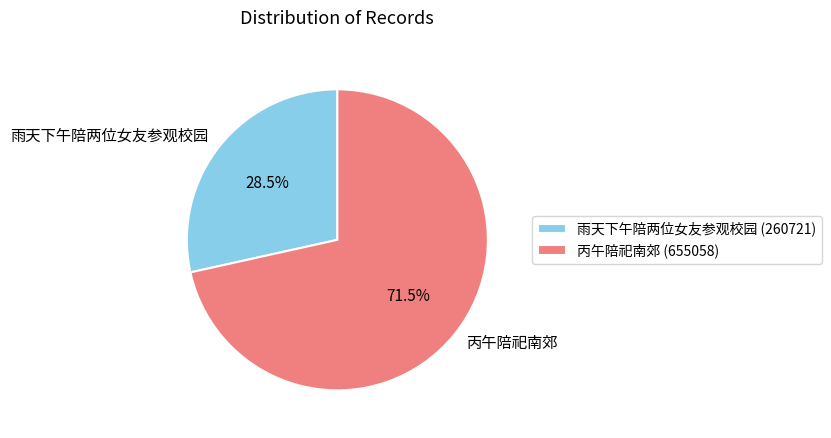

To the nearest percent, what is the average slice percentage?

50%